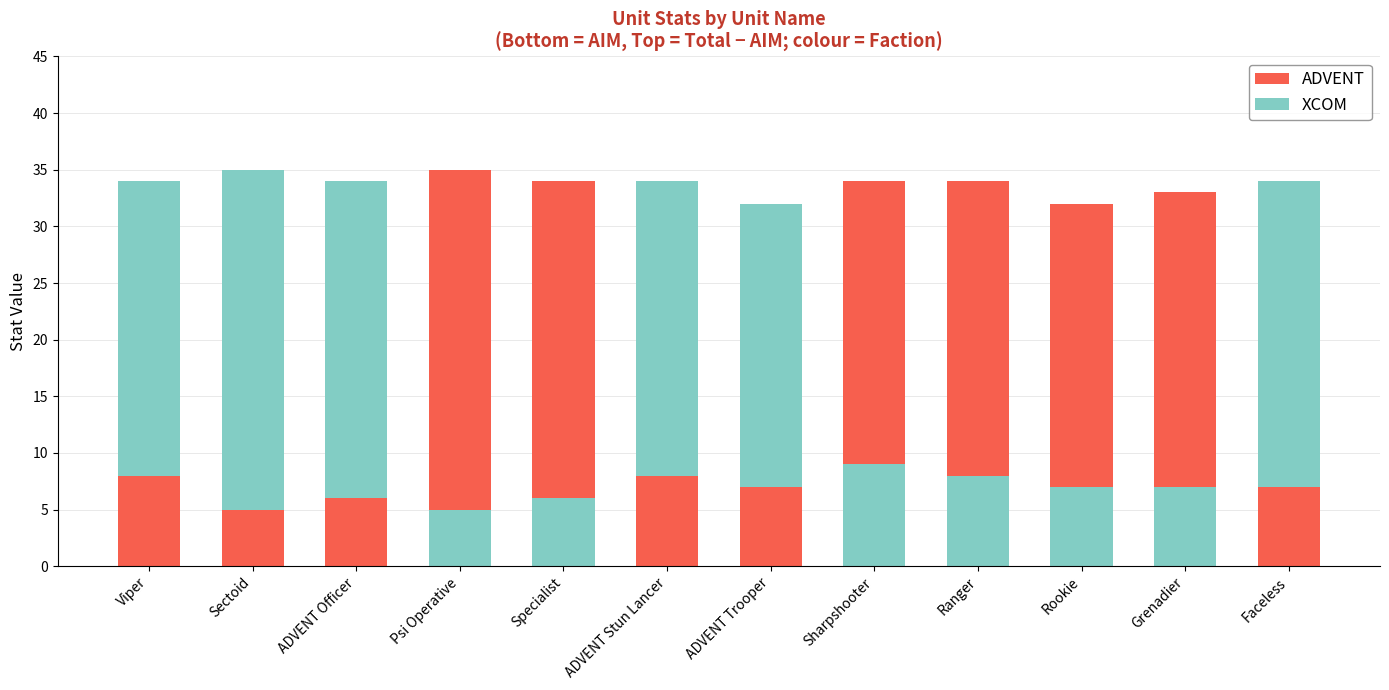

What is the average value of the AIM series?

7